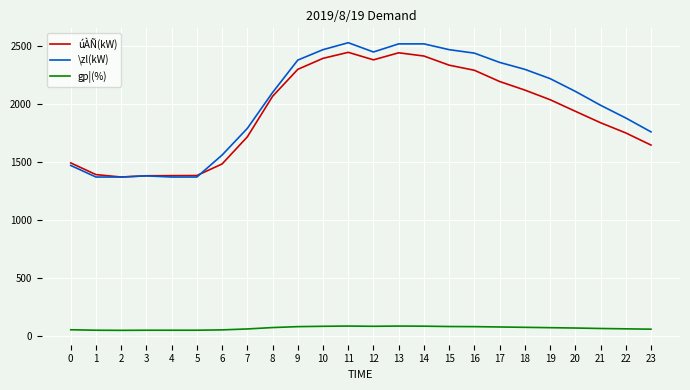

What is the greatest value displayed?

2530